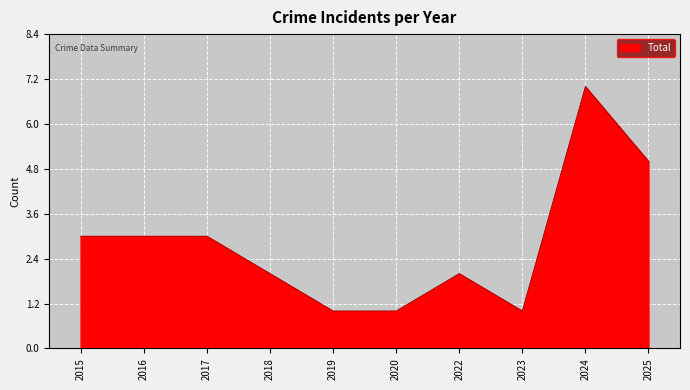

How many series are shown in this chart?

1